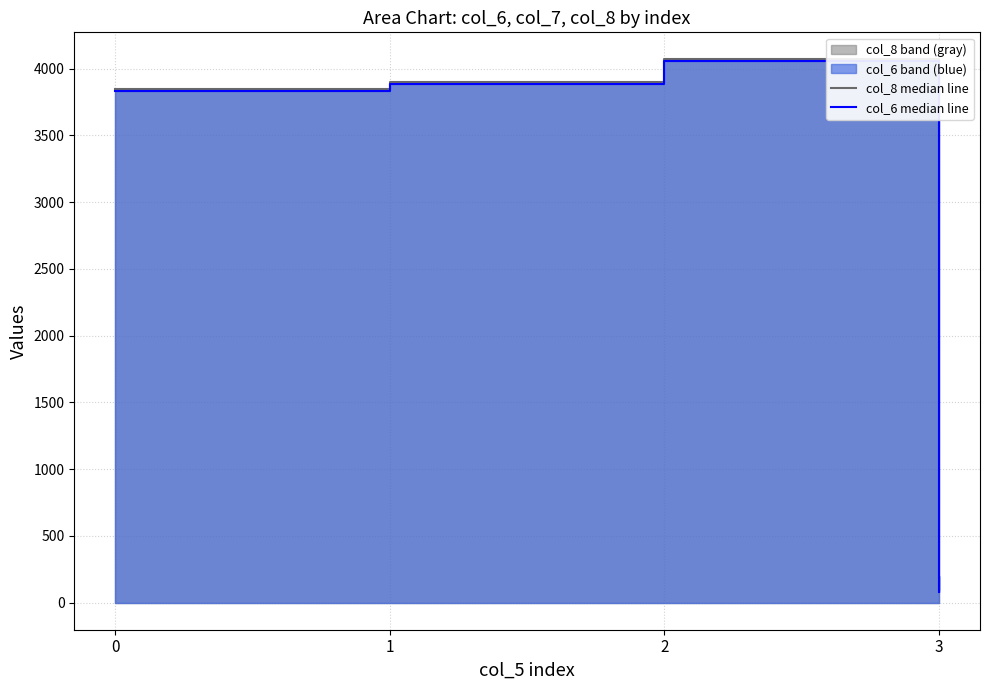

How many values in the col_8 median line series exceed 3897?

1